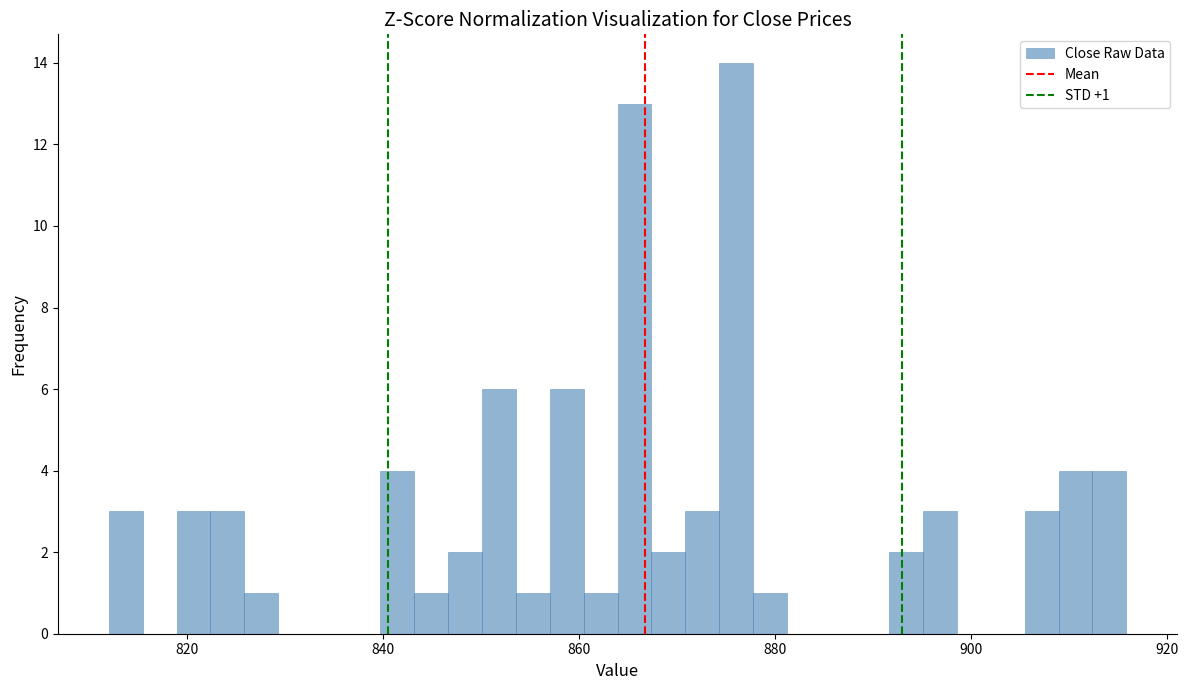

Around what value on the x-axis is the tallest bar? Give the approximate position of its centre, as read against the axis.

876